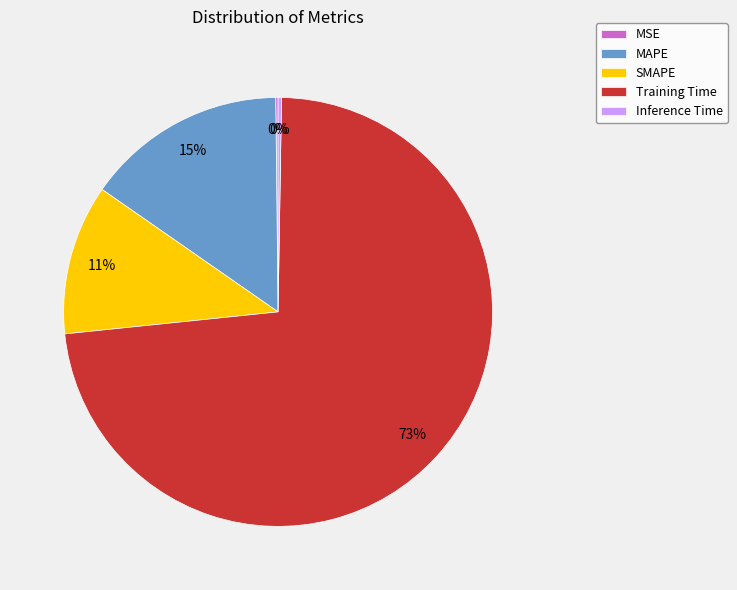

To the nearest percent, what is the average slice percentage?

20%